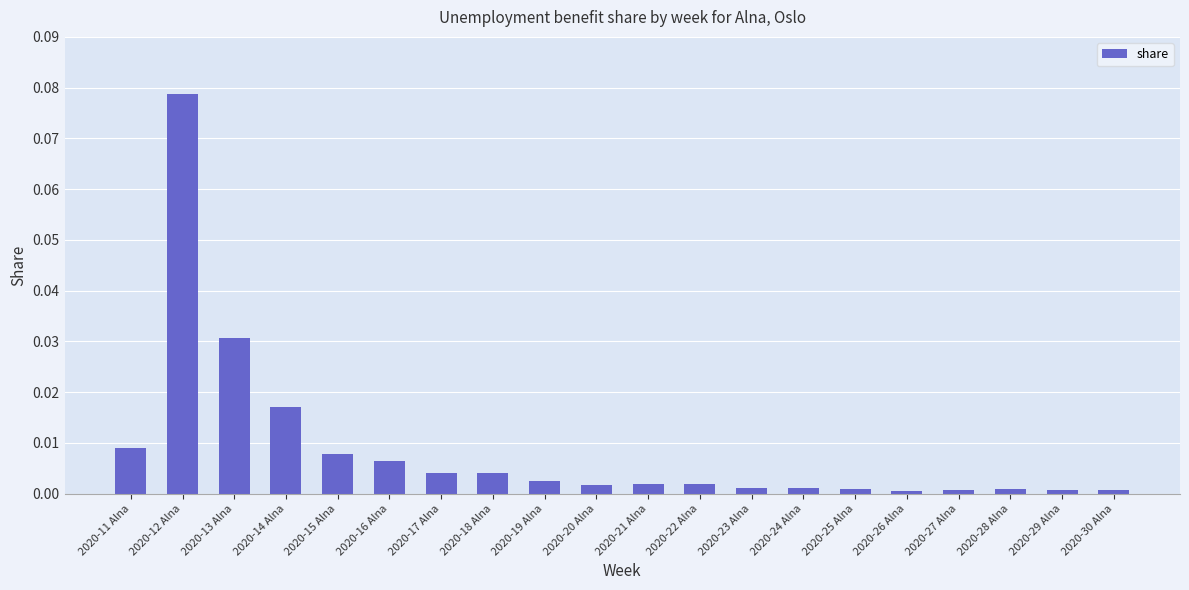

Which category has the highest value across all series?

2020-12 Alna